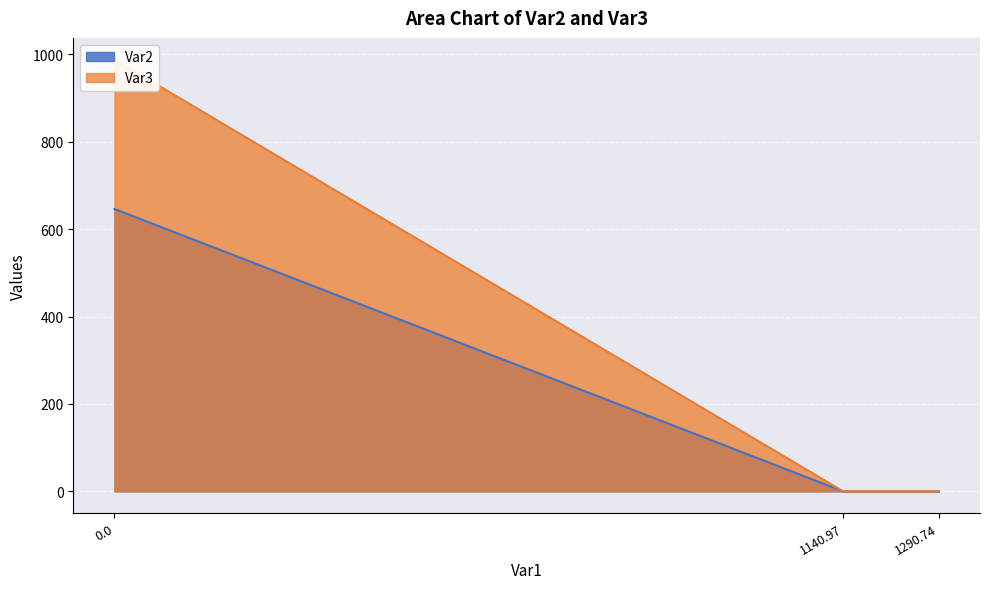

What is the sum of all values?

646.3